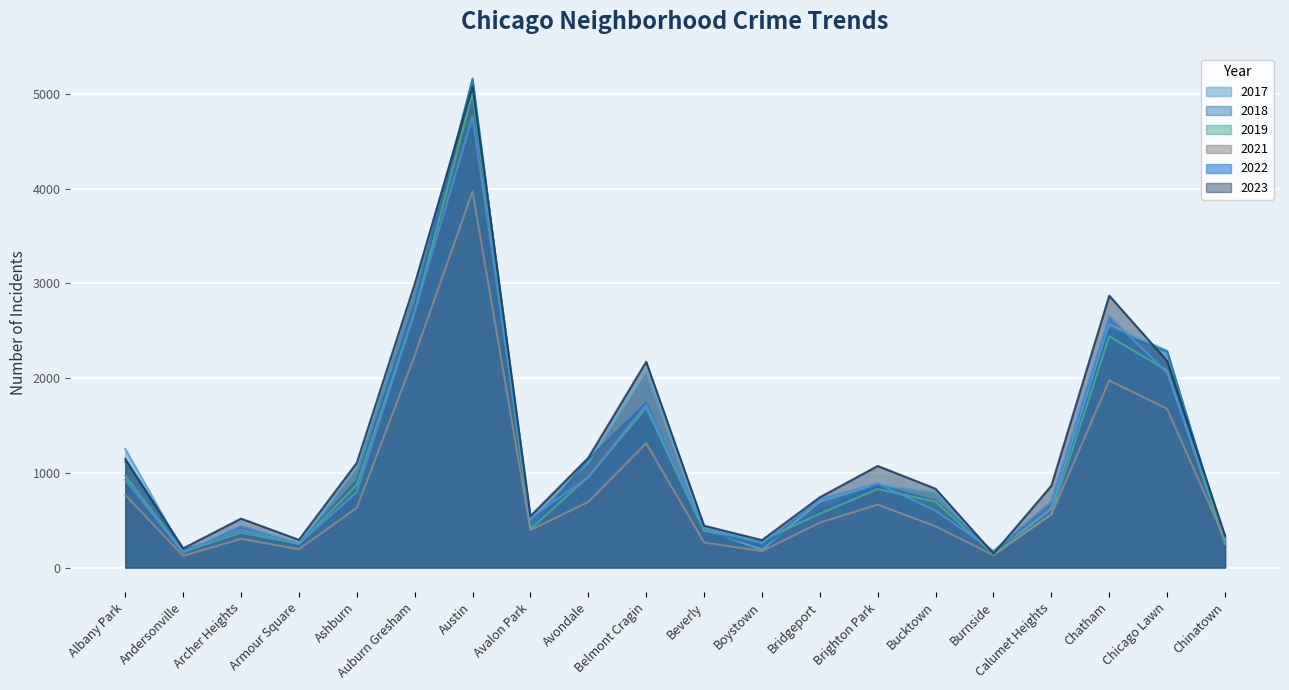

At which label does 2023 first exceed 863?

Albany Park